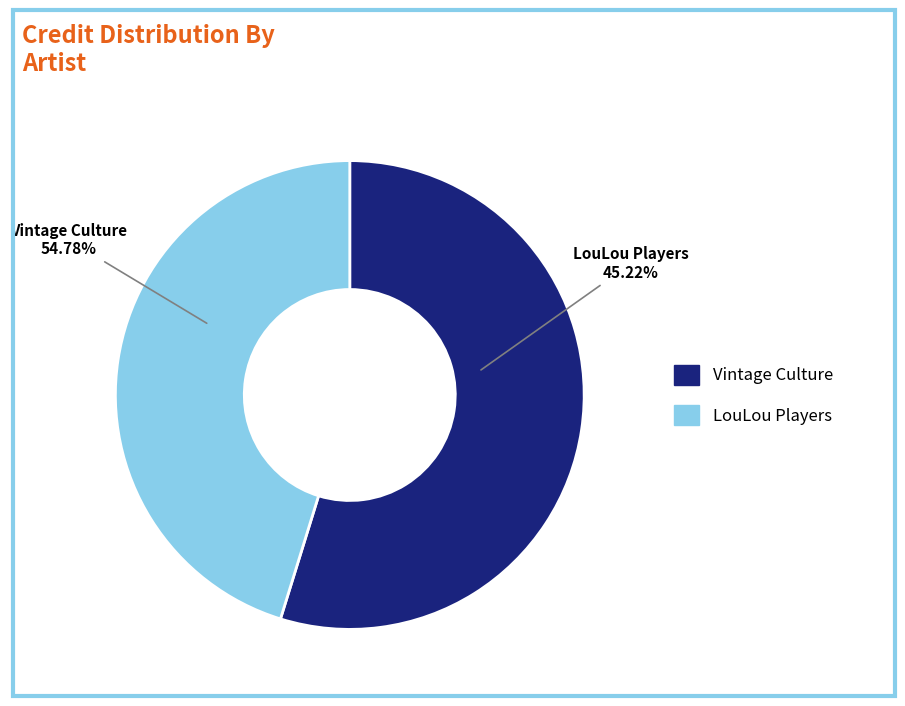

Is it true that Vintage Culture is 44% of the pie?

False